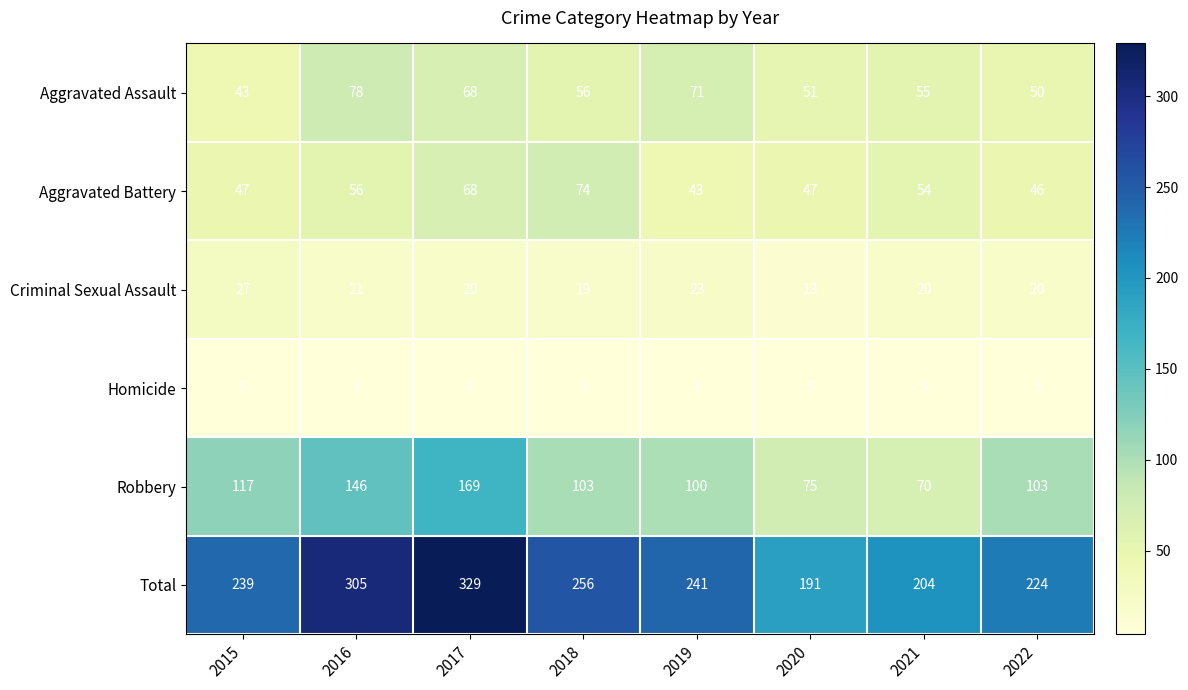

Where does the Aggravated Battery series first go above 54?

2016